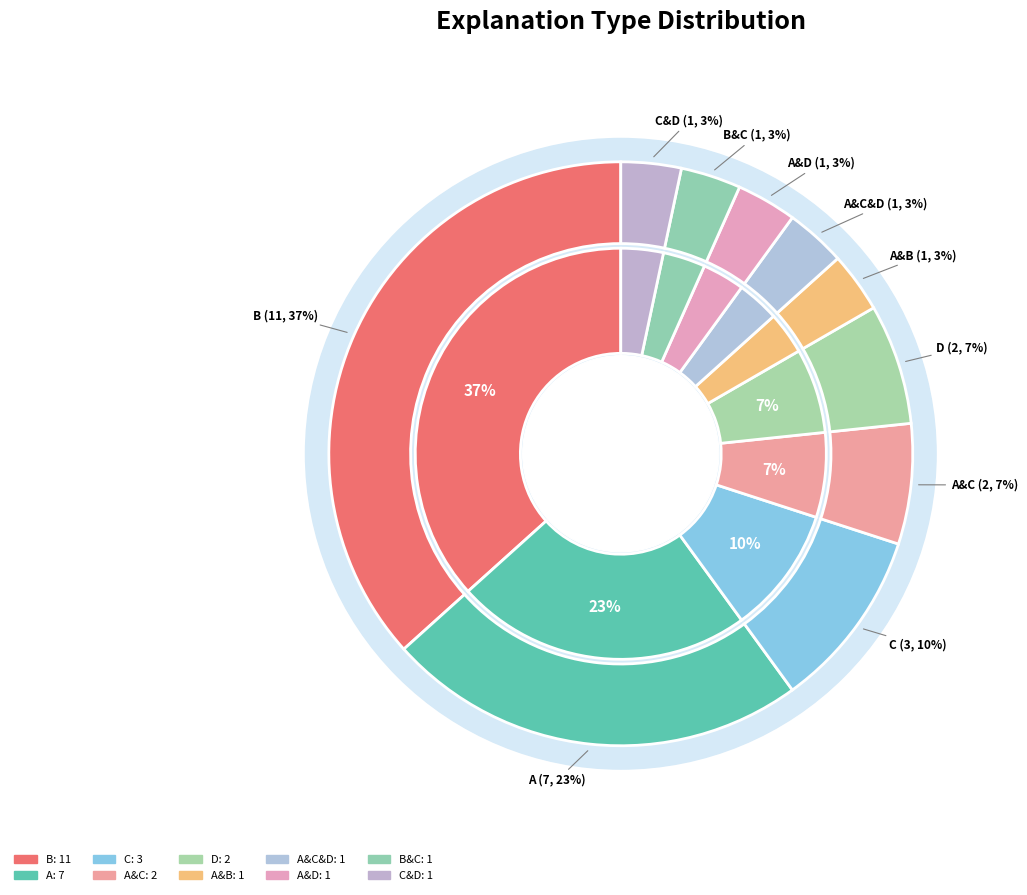

How many slices are in this pie chart?

10